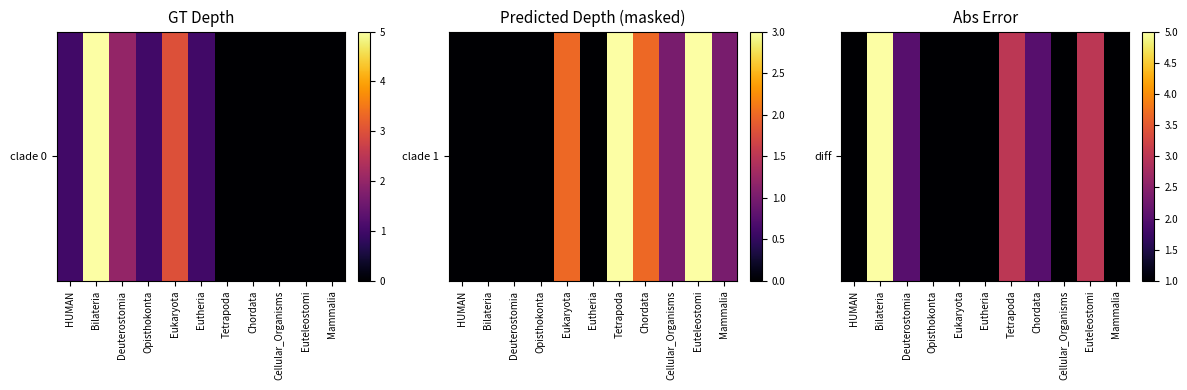

Count the number of categories in the chart.

11